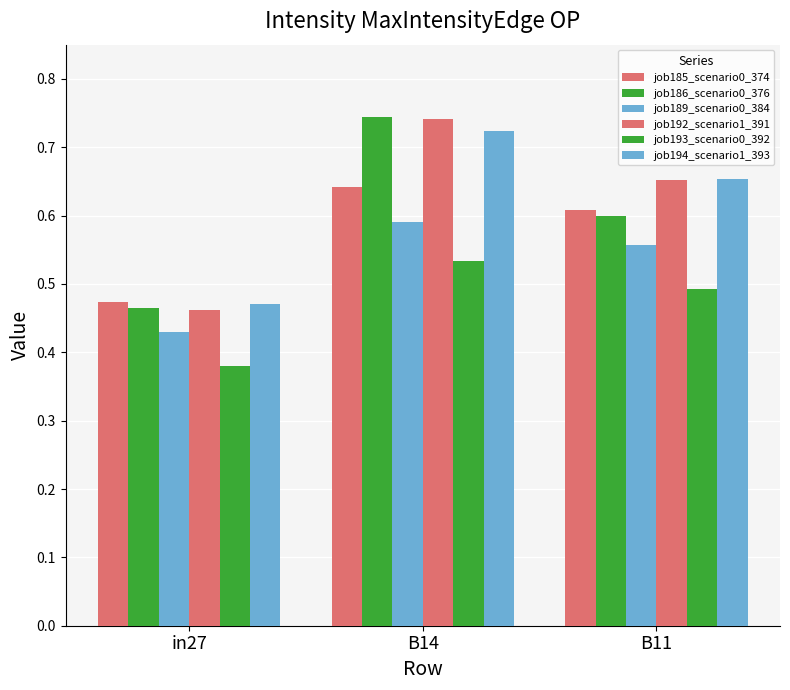

How many data points does each series have?

3